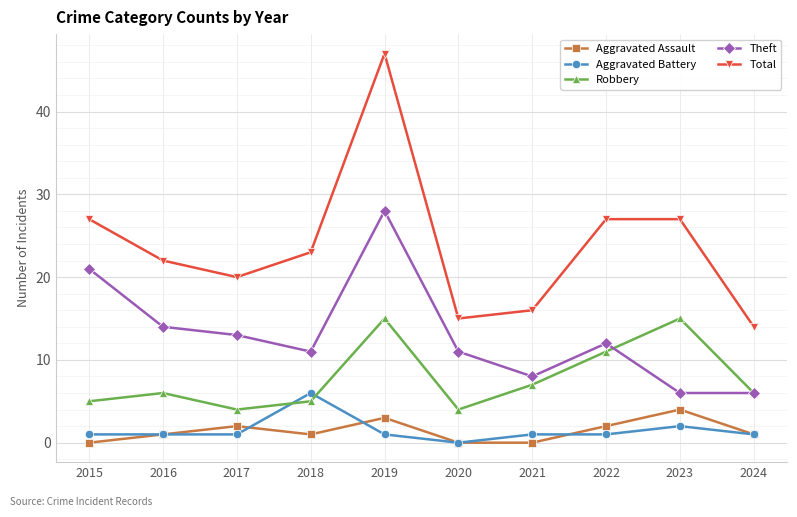

Is the value of Robbery at 2017 greater than the value of Aggravated Battery at 2022?

Yes